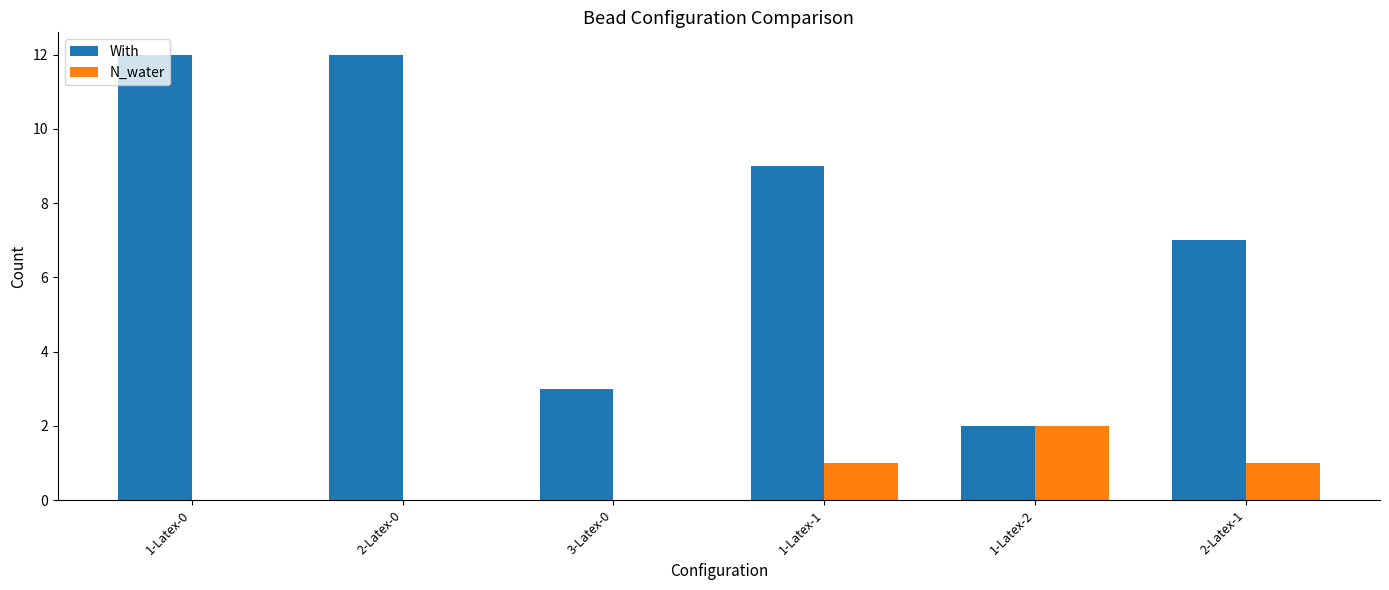

Reading left to right, extract all data points from this chart.

With: 1-Latex-0=12	2-Latex-0=12	3-Latex-0=3	1-Latex-1=9	1-Latex-2=2	2-Latex-1=7
N_water: 1-Latex-0=0	2-Latex-0=0	3-Latex-0=0	1-Latex-1=1	1-Latex-2=2	2-Latex-1=1